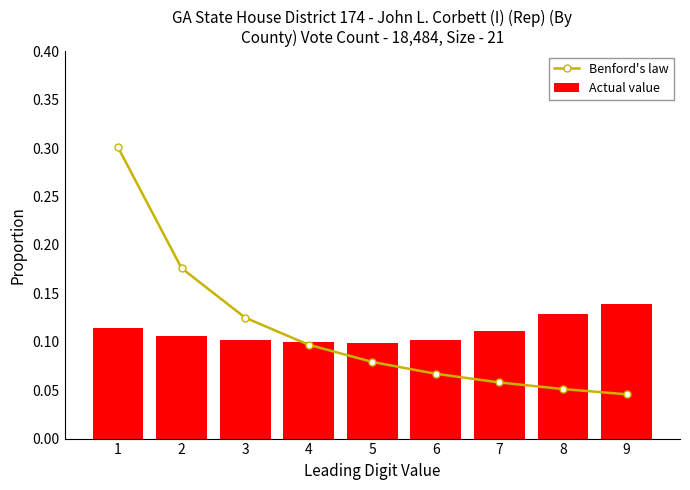

Which series has the largest total across all categories?

Benford's law